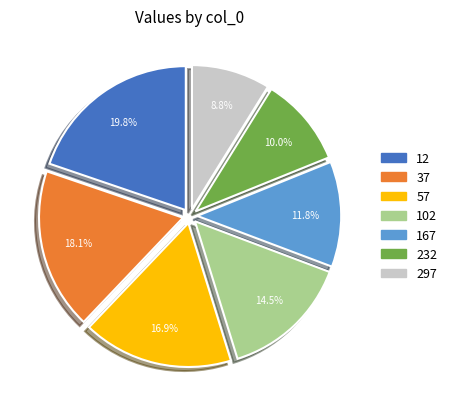

What percentage is NOT represented by 37?

81.9%